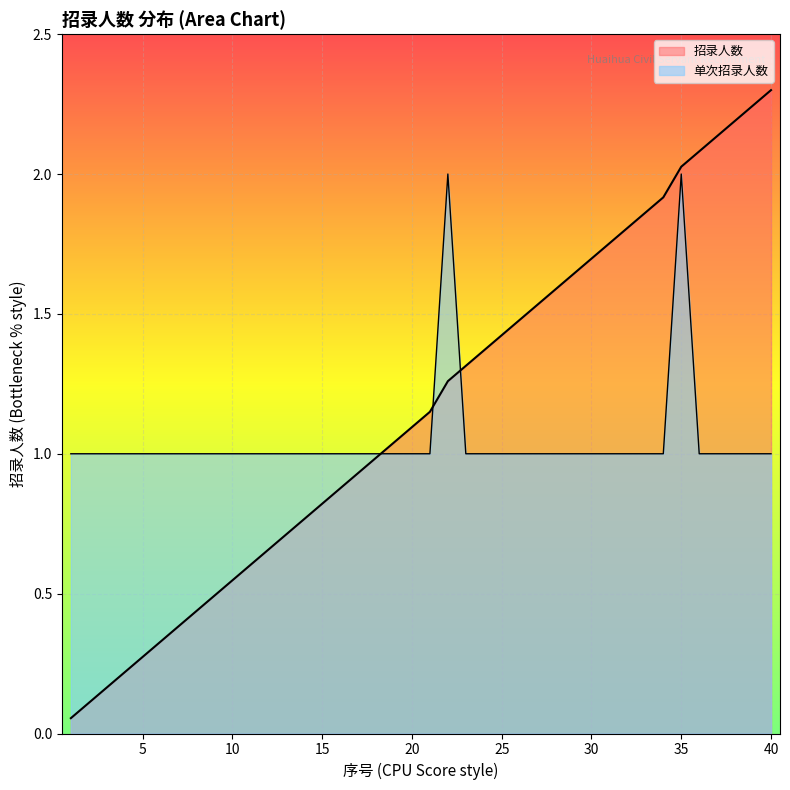

How many lines are shown in the chart?

2